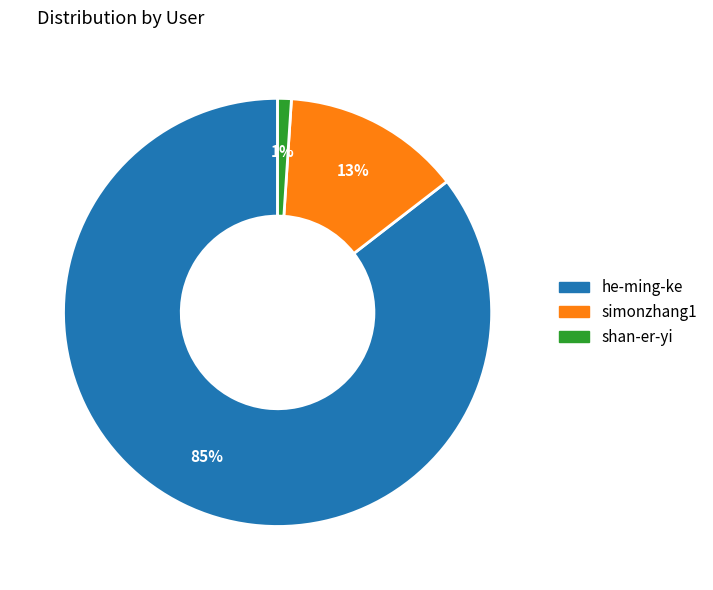

The he-ming-ke slice represents 92% of the pie. True or false?

False